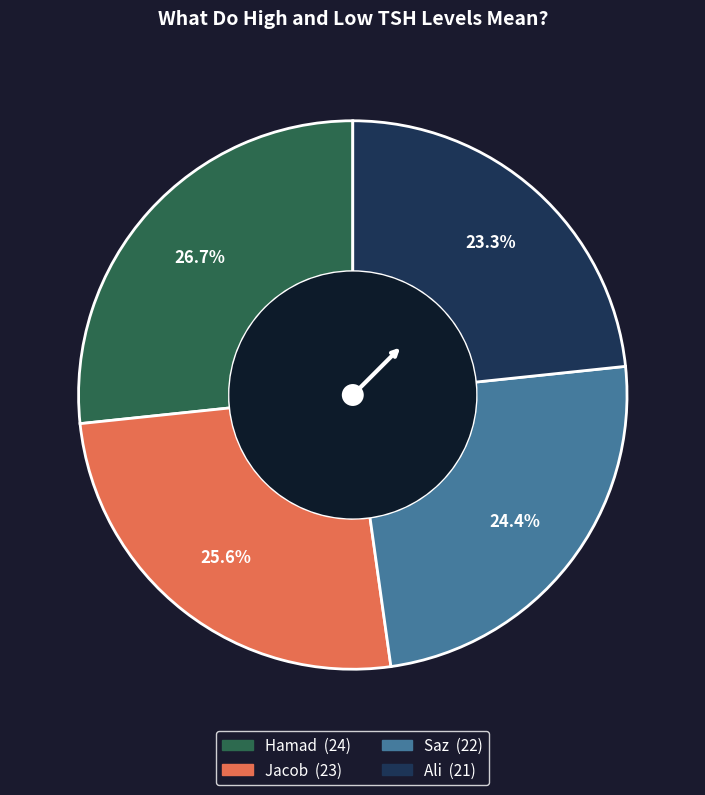

To the nearest percent, what percentage of the pie is Ali?

23%